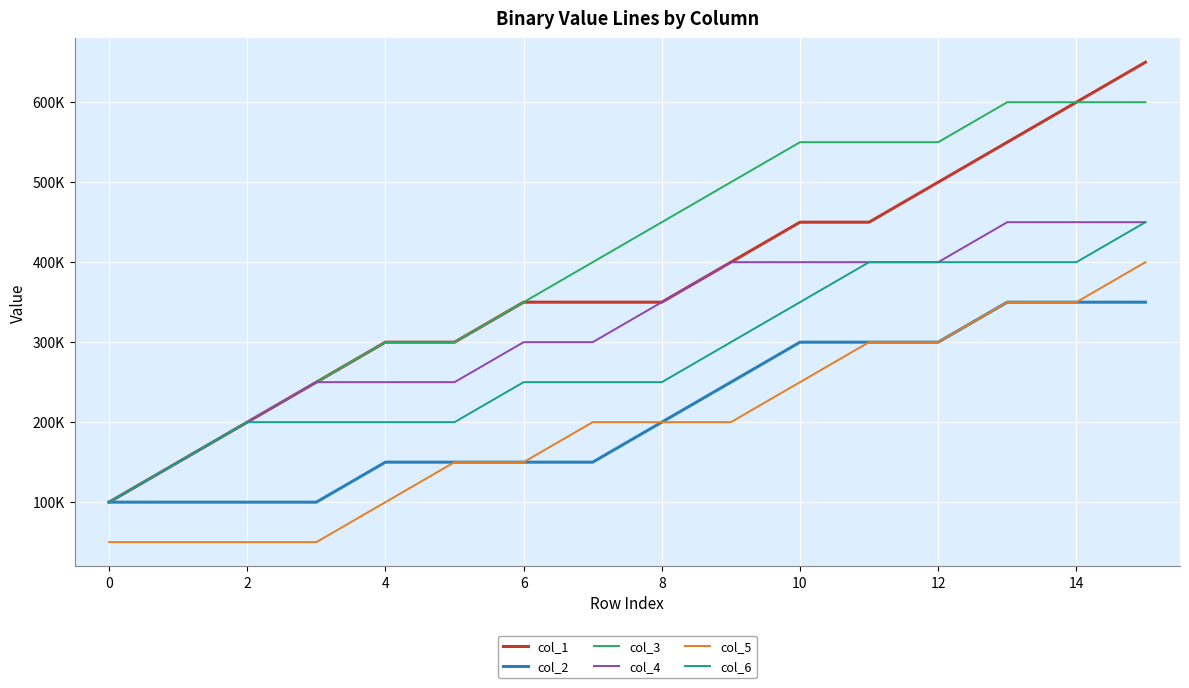

What is the label of the 14th point from the left?

13